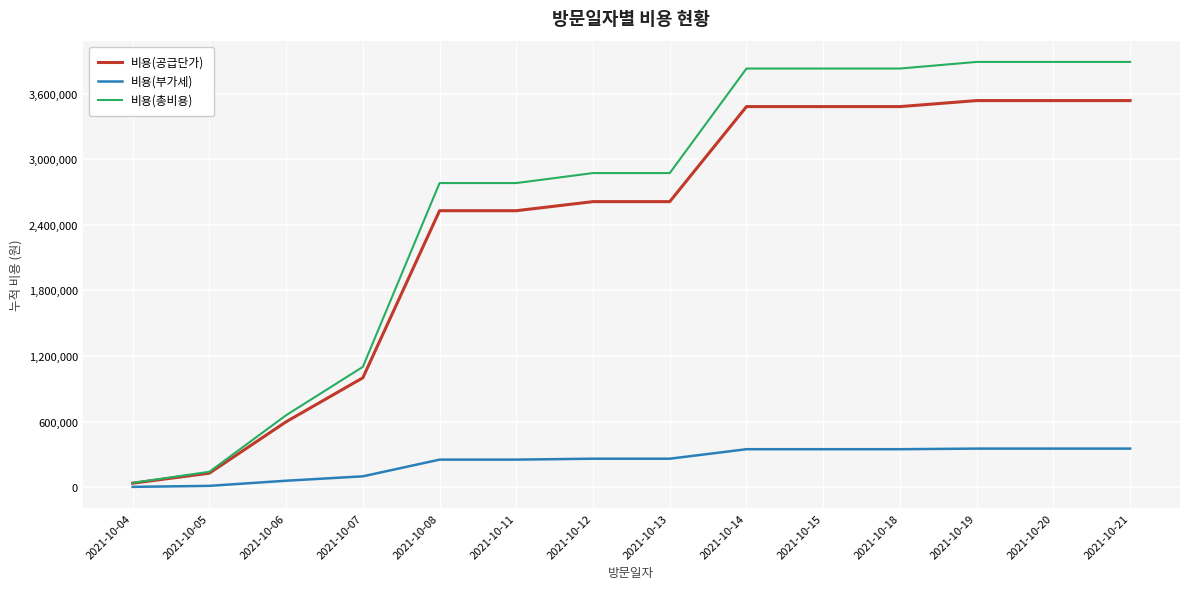

At 2021-10-12, list the series in order from largest to smallest.

비용(총비용), 비용(공급단가), 비용(부가세)